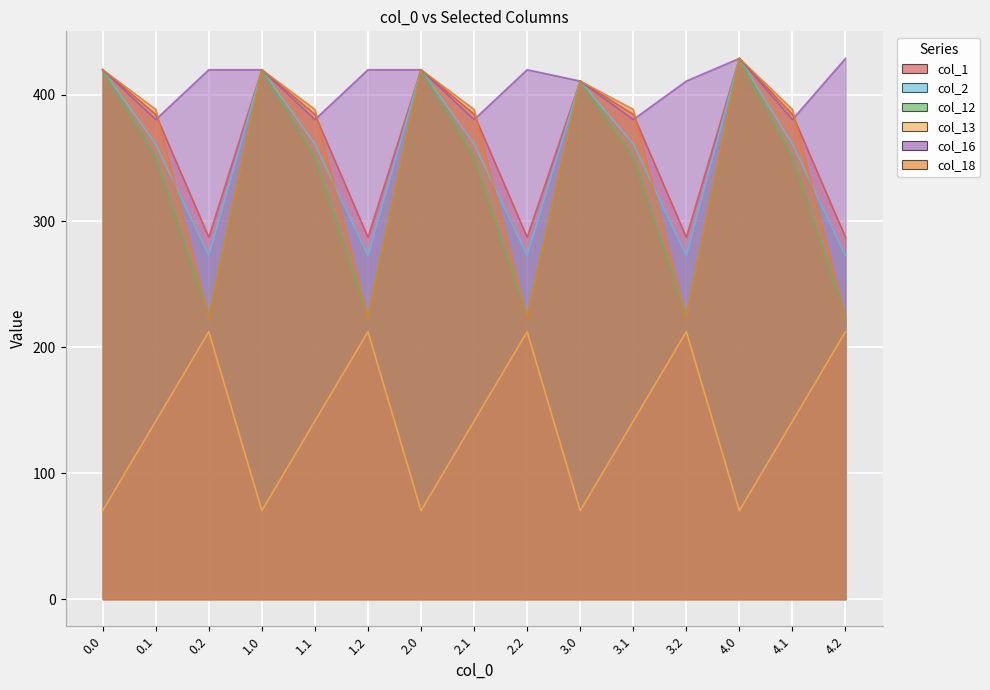

What is the total value across all series at 3.2?

1630.5